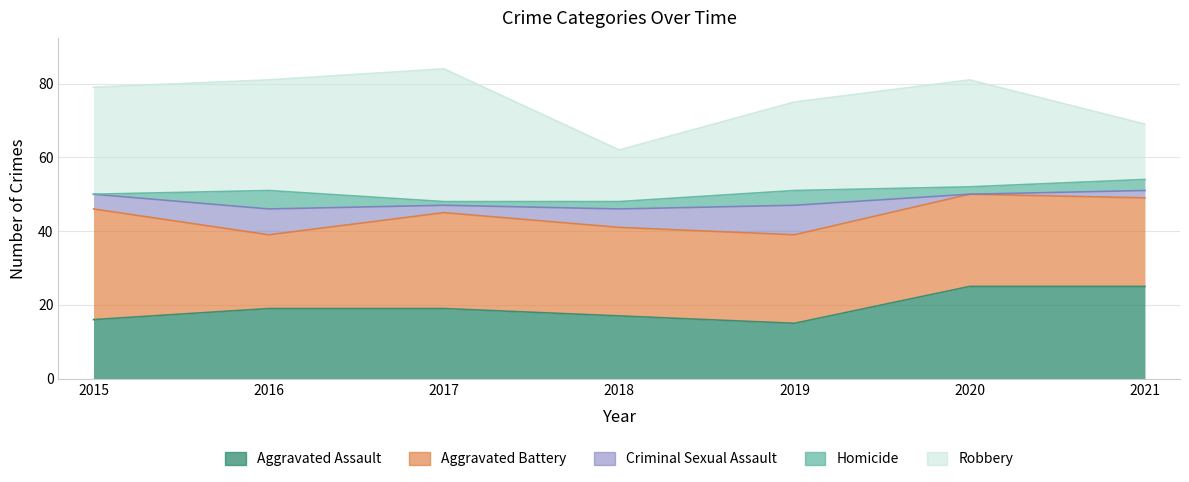

At which category does Homicide reach its first local peak?

2016